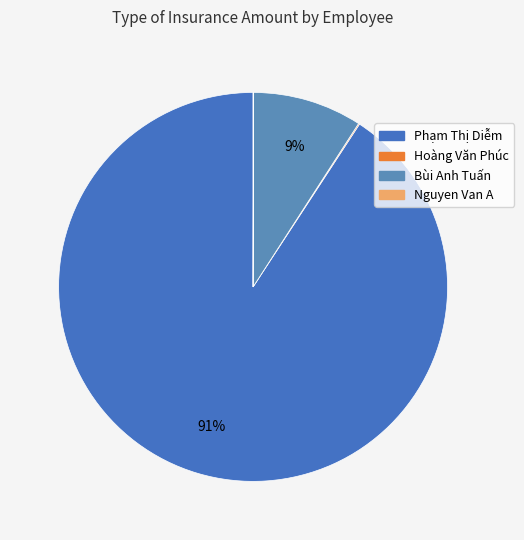

To the nearest percent, what portion does Bùi Anh Tuấn represent?

9%